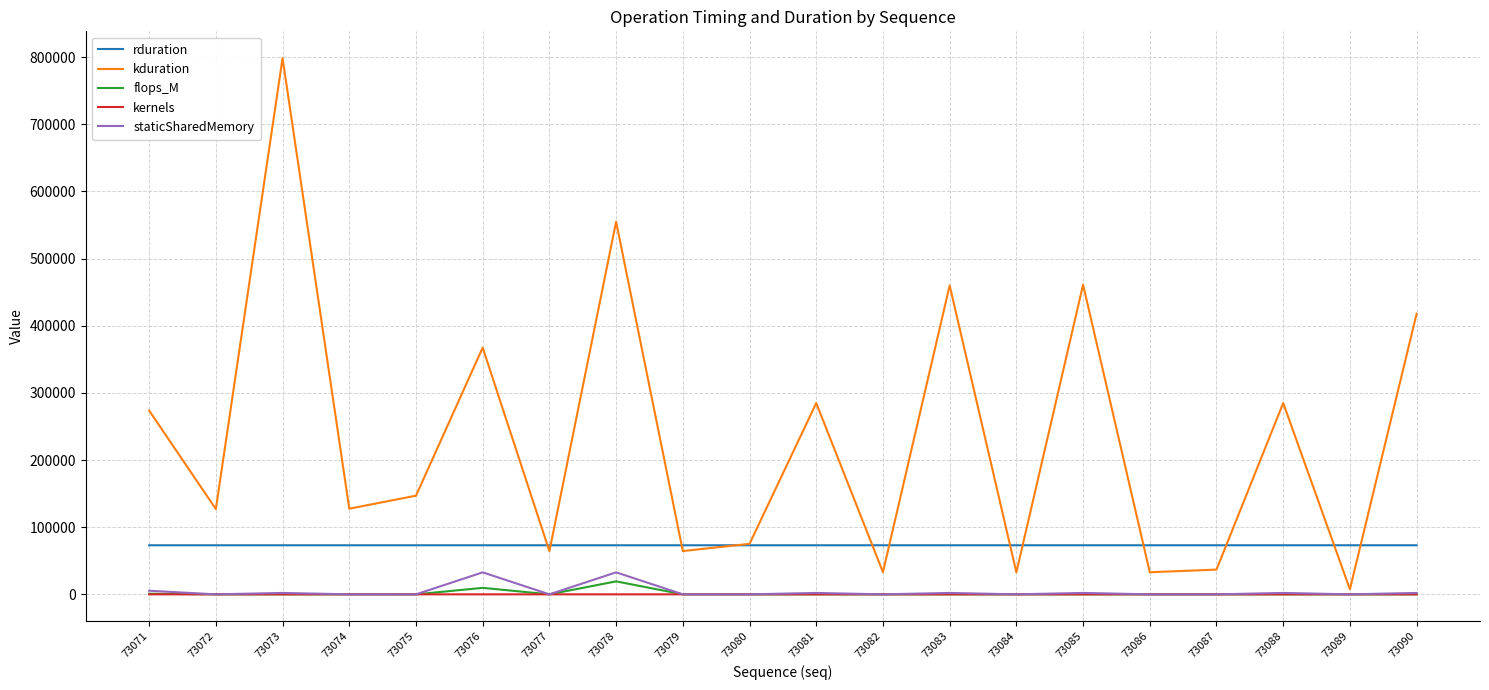

How many values in the kduration series are below 146911?

10